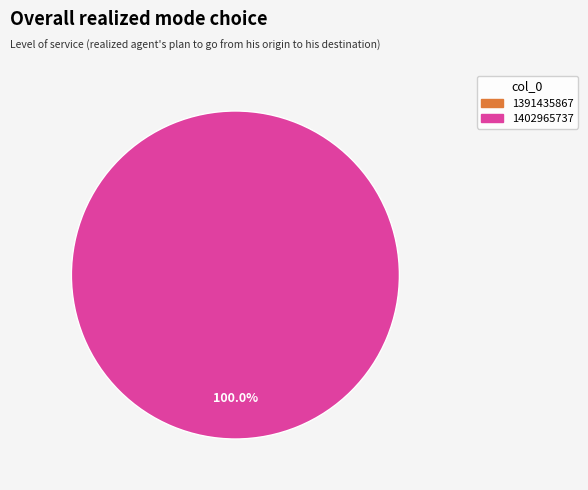

Count the number of slices in the pie.

2